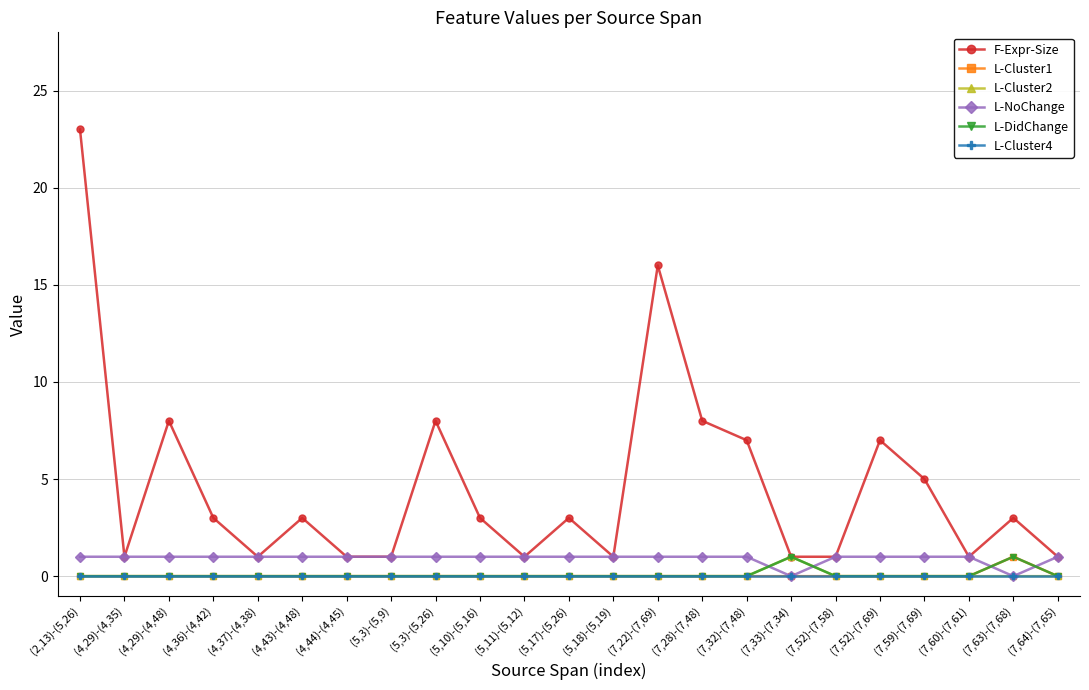

How many L-NoChange values are between 1 and 2?

21